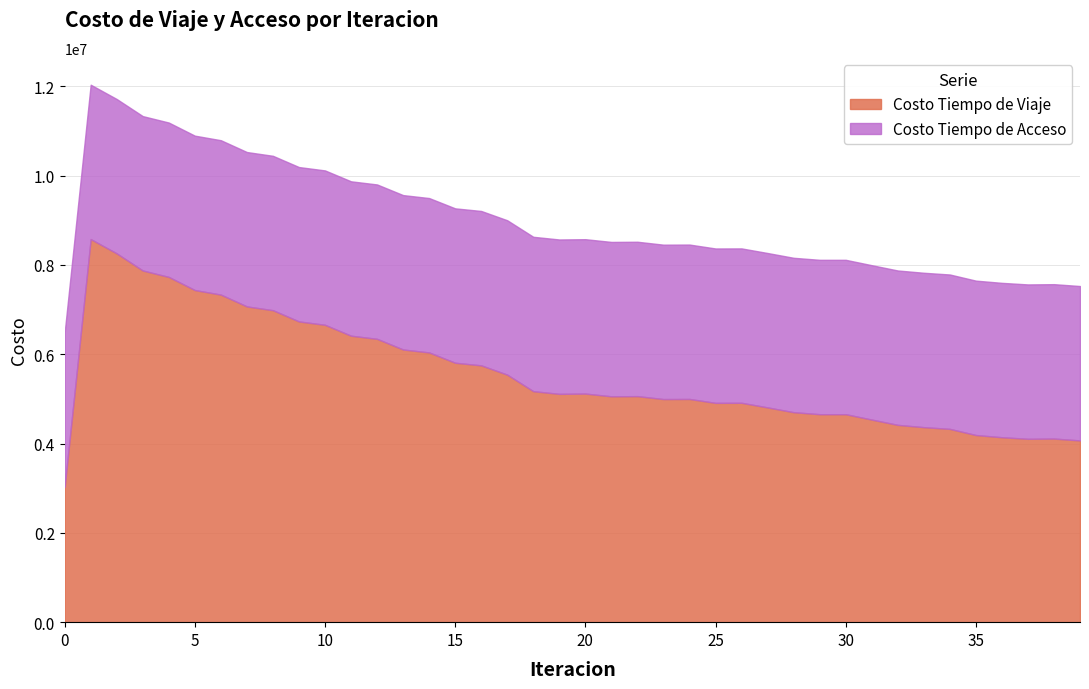

Reading left to right, what are all the values shown in this chart?

3030248.4	8578202.3	8257725.6	7874830.6	7730833.9	7437195.7	7335224.1	7070353.8	6985907.2	6734232.5	6658818.8	6414800.7	6344608.8	6106042.4	6039968.1	5809212.7	5750789.3	5542646.9	5172412.5	5112408.7	5118798.8	5057626.7	5061591.4	4996040.3	4998463.0	4910950.4	4912430.2	4809211.4	4702018.6	4657025.7	4657025.3	4536517.4	4418018.5	4366871.9	4328120.4	4190754.9	4141051.4	4105899.9	4111645.4	4069817.8